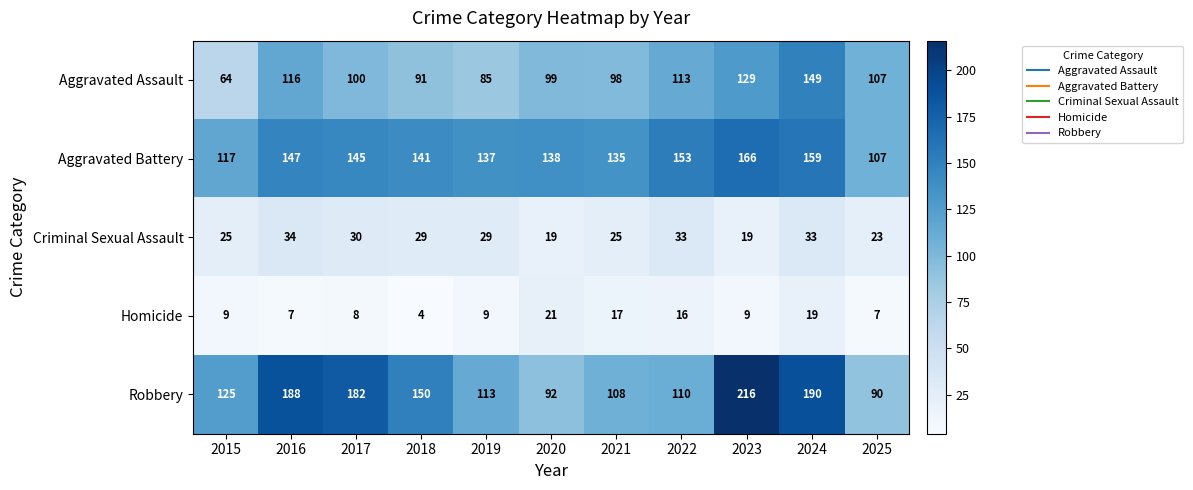

What is the spread (max minus min) of values at 2015?

116